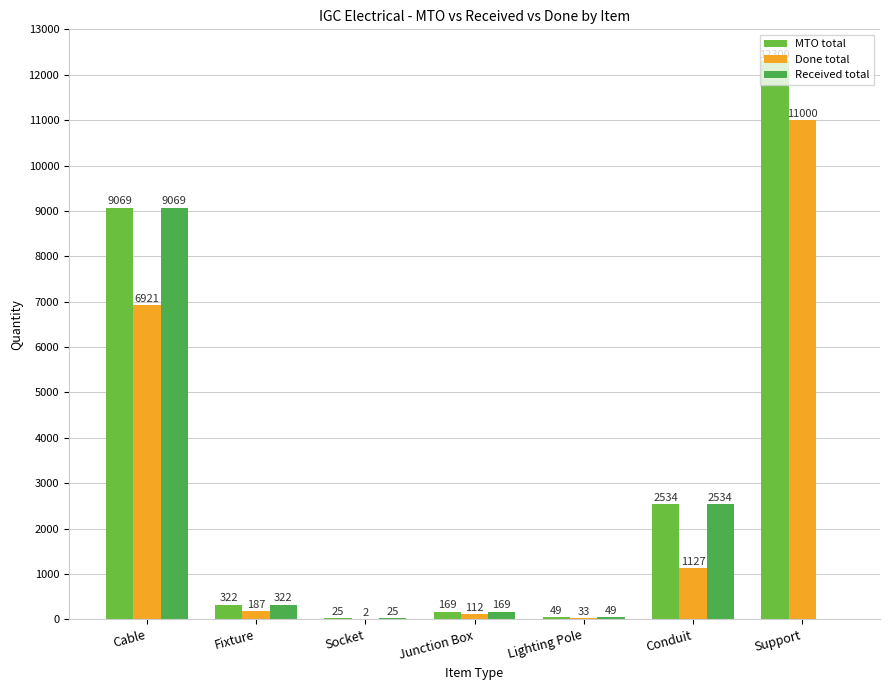

Are the bars grouped side by side (vs. stacked)?

Yes